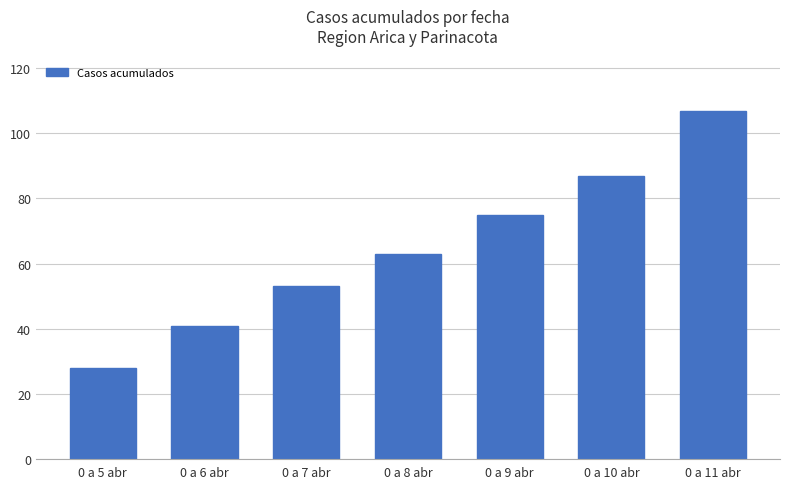

What value does the data have at 0 a 8 abr?

63